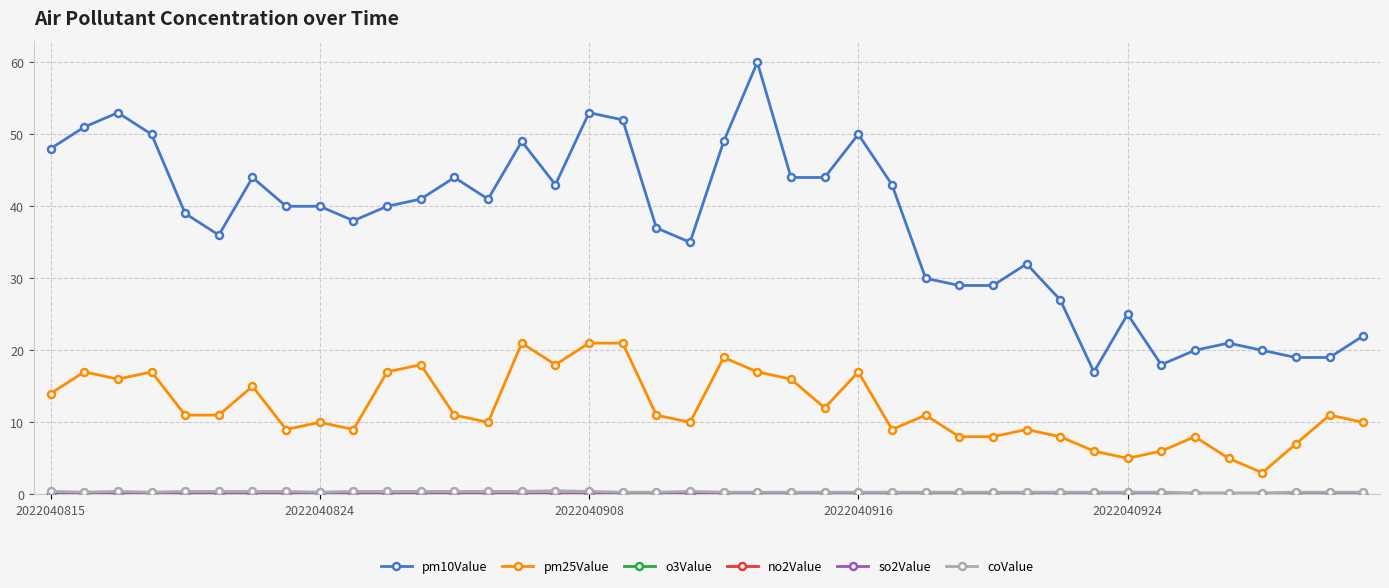

Which series has the largest total across all categories?

pm10Value